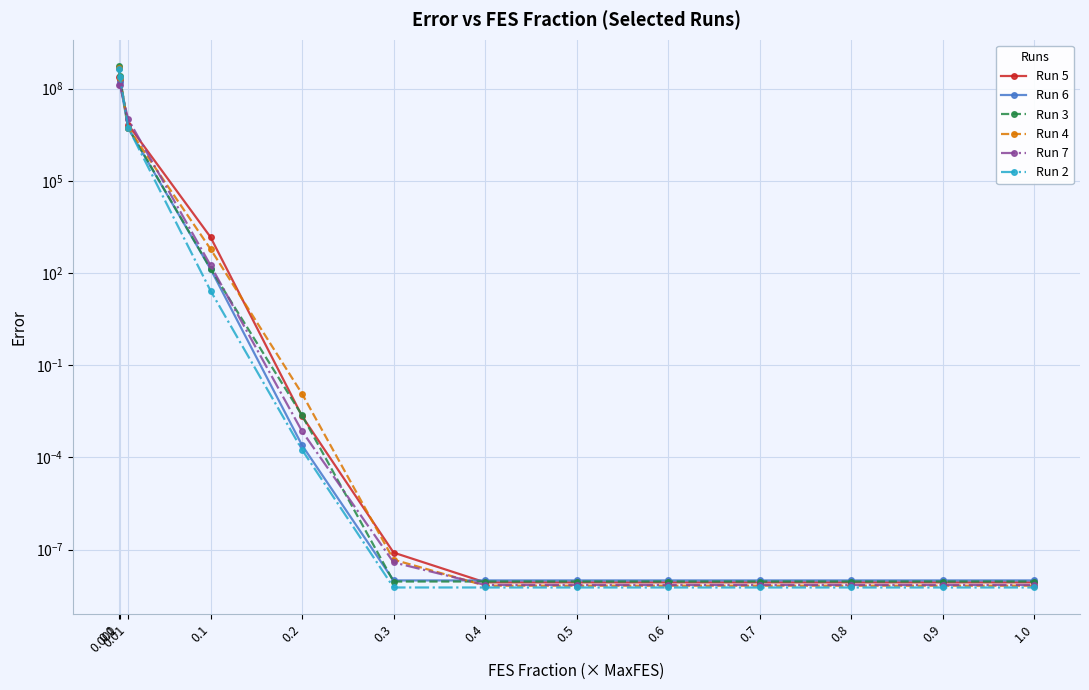

What position from the right is 0.4?

7